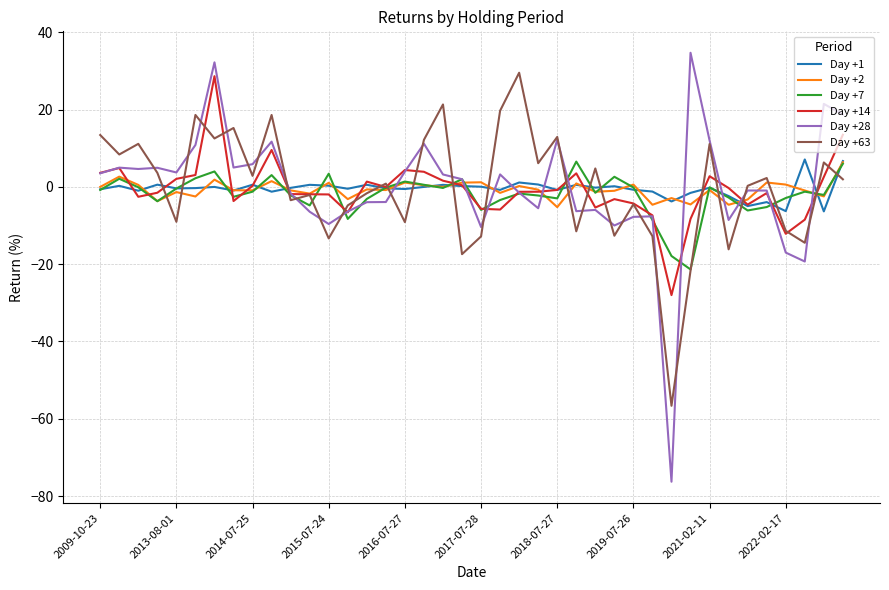

Which series has the largest range (max minus min)?

Day +28